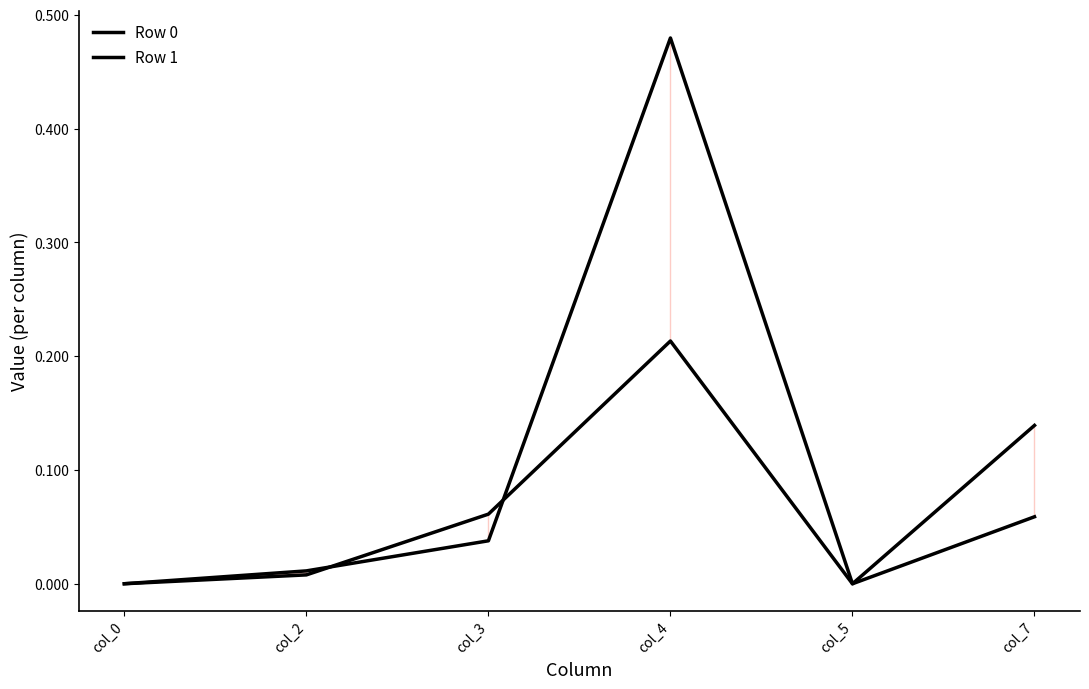

At col_3, list the series in order from largest to smallest.

Row 0, Row 1